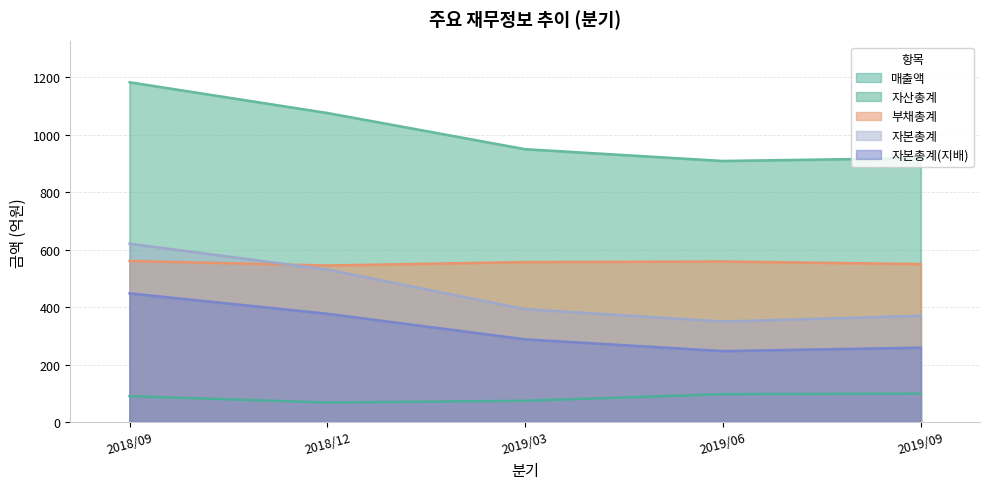

In 부채총계, how many points are higher than both neighbors (excluding endpoints)?

1